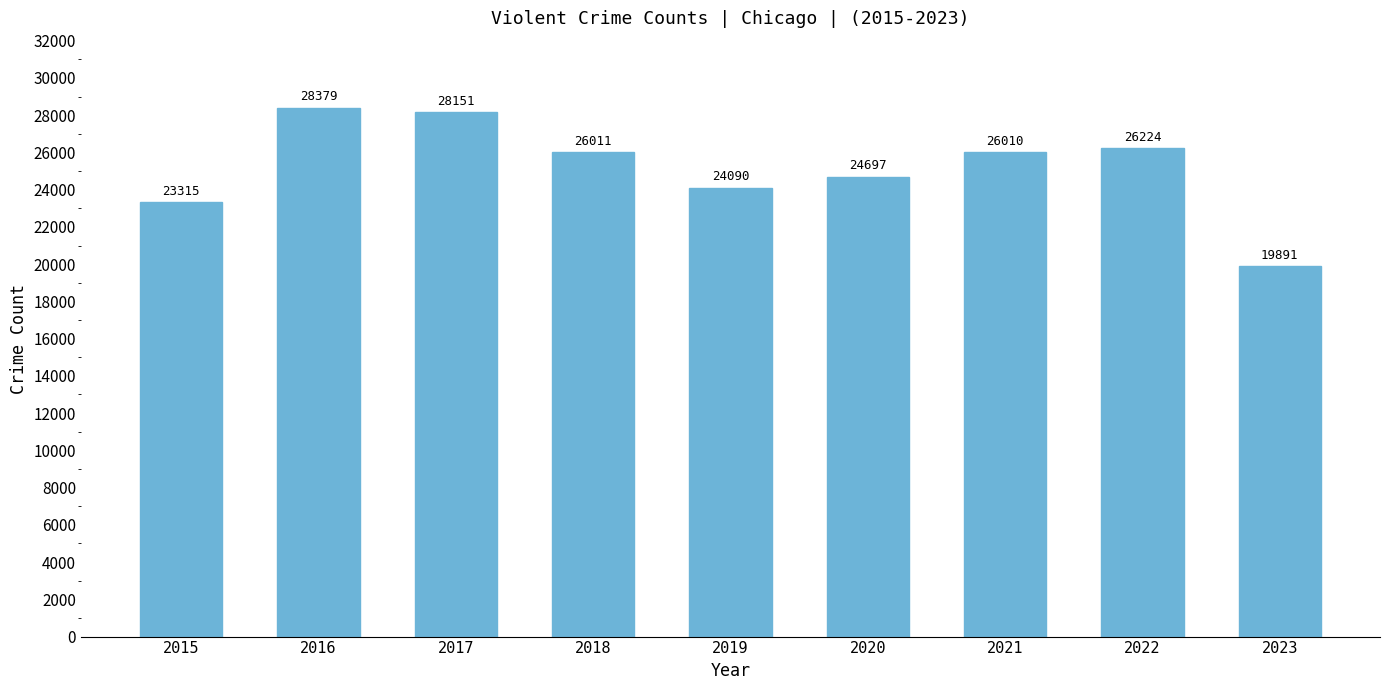

Count the number of data series in this chart.

1